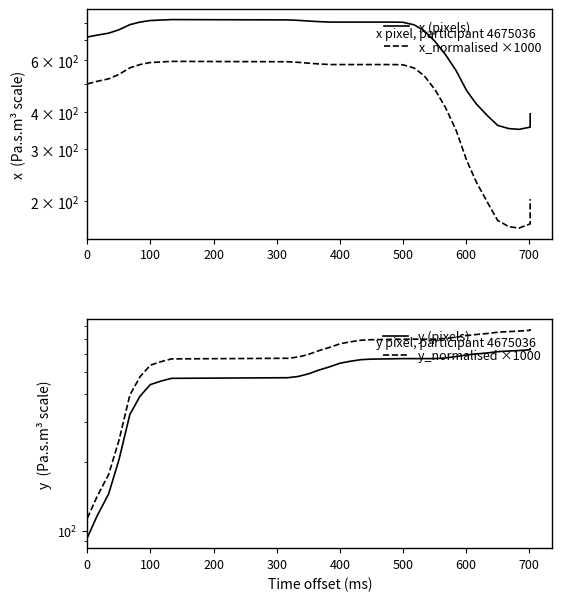

True or false: x (pixels) has more than 1 interior local peaks.

False